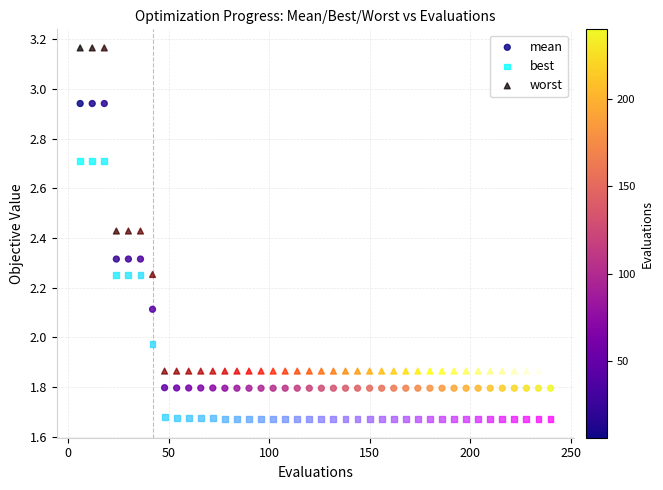

Which series reaches the minimum Y coordinate?

best